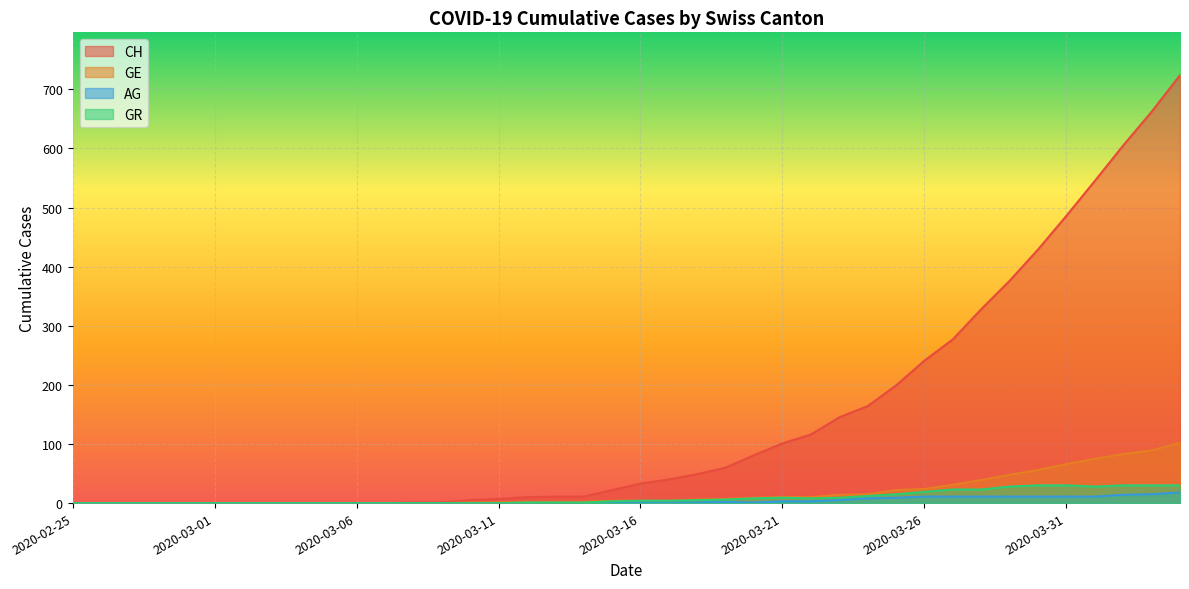

Reading left to right, what are all the values shown in this chart?

CH: 2020-02-25=0	2020-02-26=0	2020-02-27=0	2020-02-28=0	2020-02-29=0	2020-03-01=0	2020-03-02=0	2020-03-03=0	2020-03-04=0	2020-03-05=0	2020-03-06=0	2020-03-07=0	2020-03-08=1	2020-03-09=1	2020-03-10=5	2020-03-11=7	2020-03-12=10	2020-03-13=11	2020-03-14=11	2020-03-15=22	2020-03-16=33	2020-03-17=40	2020-03-18=49	2020-03-19=60	2020-03-20=81	2020-03-21=101	2020-03-22=116	2020-03-23=145	2020-03-24=164	2020-03-25=199	2020-03-26=241	2020-03-27=277	2020-03-28=328	2020-03-29=376	2020-03-30=429	2020-03-31=486	2020-04-01=545	2020-04-02=605	2020-04-03=662	2020-04-04=724
GE: 2020-02-25=0	2020-02-26=0	2020-02-27=0	2020-02-28=0	2020-02-29=0	2020-03-01=0	2020-03-02=0	2020-03-03=0	2020-03-04=0	2020-03-05=0	2020-03-06=0	2020-03-07=0	2020-03-08=0	2020-03-09=0	2020-03-10=1	2020-03-11=1	2020-03-12=2	2020-03-13=2	2020-03-14=2	2020-03-15=4	2020-03-16=4	2020-03-17=4	2020-03-18=6	2020-03-19=7	2020-03-20=9	2020-03-21=10	2020-03-22=10	2020-03-23=14	2020-03-24=15	2020-03-25=22	2020-03-26=24	2020-03-27=31	2020-03-28=39	2020-03-29=48	2020-03-30=56	2020-03-31=66	2020-04-01=75	2020-04-02=83	2020-04-03=89	2020-04-04=102
AG: 2020-02-25=0	2020-02-26=0	2020-02-27=0	2020-02-28=0	2020-02-29=0	2020-03-01=0	2020-03-02=0	2020-03-03=0	2020-03-04=0	2020-03-05=0	2020-03-06=0	2020-03-07=0	2020-03-08=0	2020-03-09=0	2020-03-10=0	2020-03-11=0	2020-03-12=0	2020-03-13=0	2020-03-14=0	2020-03-15=1	2020-03-16=1	2020-03-17=1	2020-03-18=1	2020-03-19=2	2020-03-20=1	2020-03-21=3	2020-03-22=3	2020-03-23=5	2020-03-24=8	2020-03-25=9	2020-03-26=11	2020-03-27=11	2020-03-28=11	2020-03-29=11	2020-03-30=11	2020-03-31=11	2020-04-01=11	2020-04-02=14	2020-04-03=15	2020-04-04=18
GR: 2020-02-25=0	2020-02-26=0	2020-02-27=0	2020-02-28=0	2020-02-29=0	2020-03-01=0	2020-03-02=0	2020-03-03=0	2020-03-04=0	2020-03-05=0	2020-03-06=0	2020-03-07=0	2020-03-08=0	2020-03-09=0	2020-03-10=0	2020-03-11=0	2020-03-12=1	2020-03-13=1	2020-03-14=1	2020-03-15=3	2020-03-16=4	2020-03-17=4	2020-03-18=5	2020-03-19=6	2020-03-20=8	2020-03-21=9	2020-03-22=8	2020-03-23=9	2020-03-24=12	2020-03-25=15	2020-03-26=19	2020-03-27=23	2020-03-28=23	2020-03-29=28	2020-03-30=30	2020-03-31=30	2020-04-01=28	2020-04-02=30	2020-04-03=30	2020-04-04=30